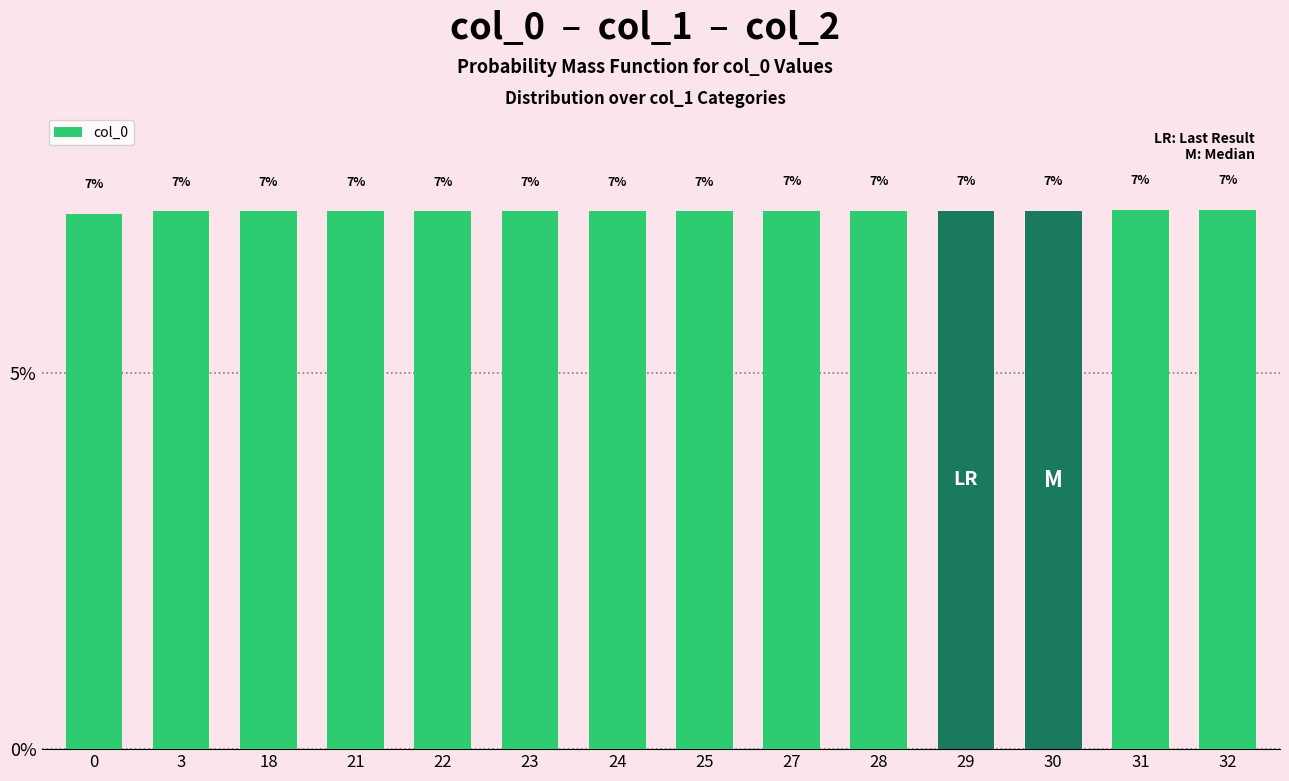

Does the chart contain any negative values?

No